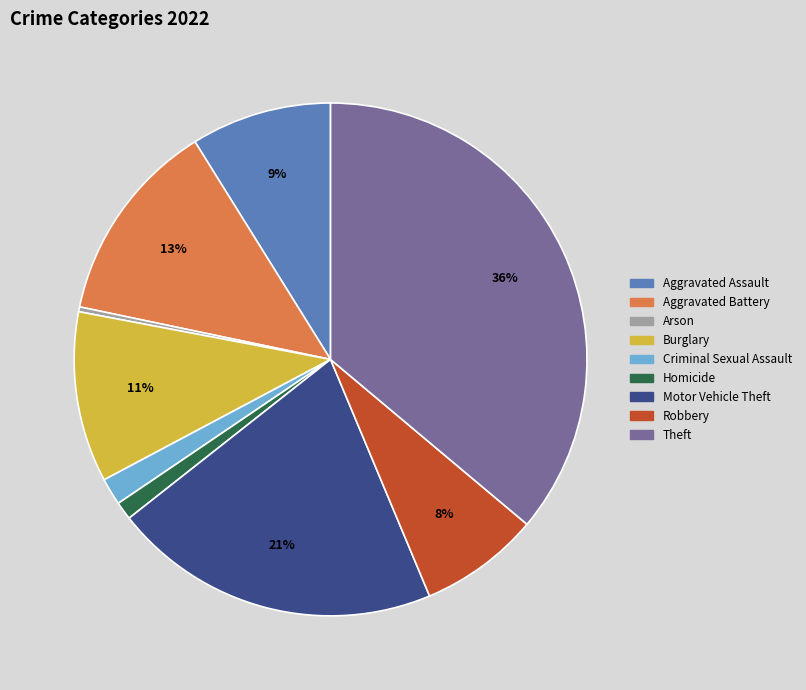

How many slices are in this pie chart?

9